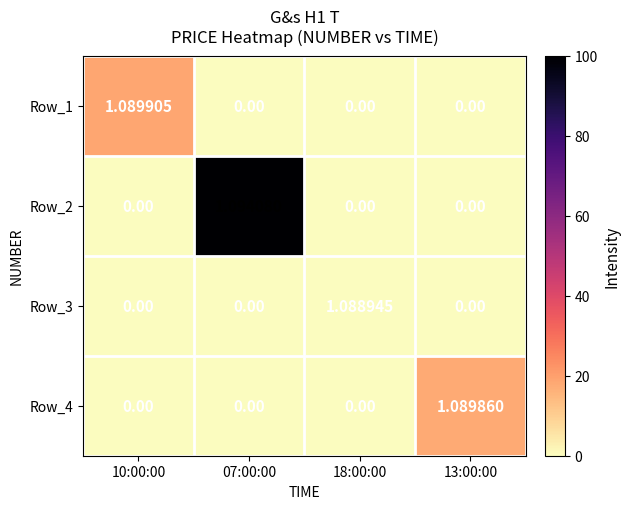

Is the value of Row_4 at 18:00:00 greater than the value of Row_2 at 07:00:00?

No